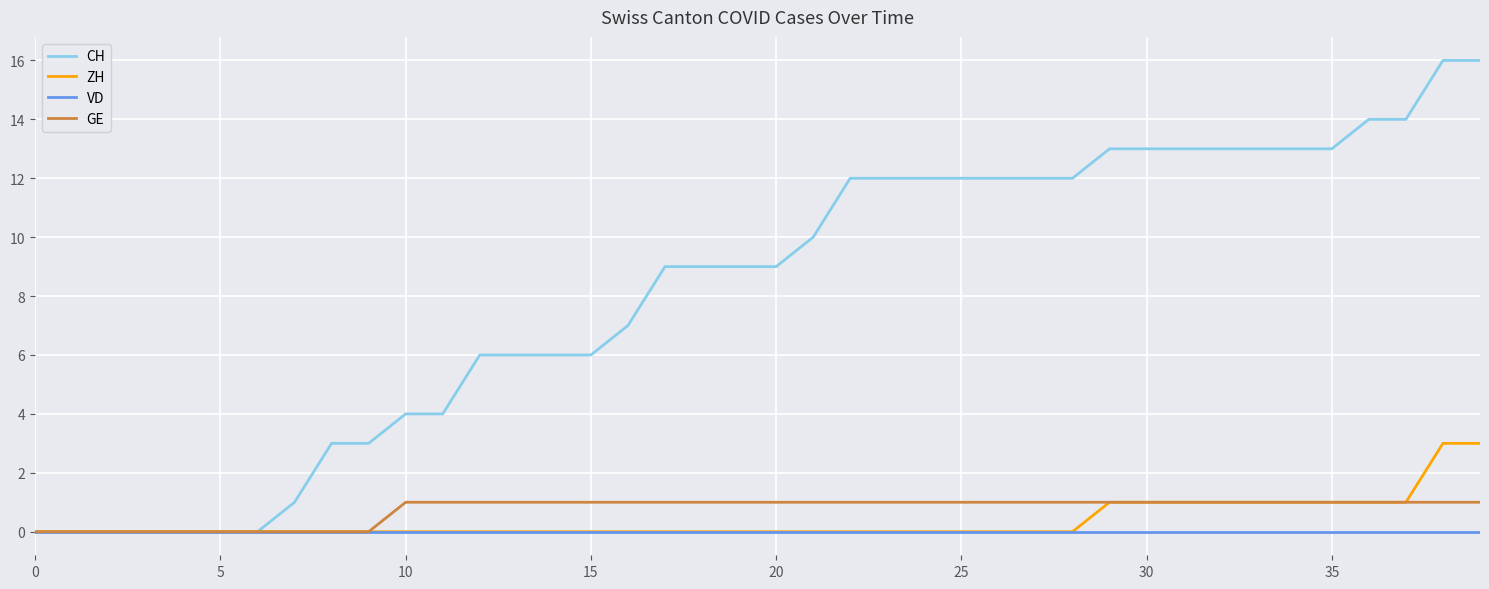

Does the chart display data point markers on the line(s)?

No